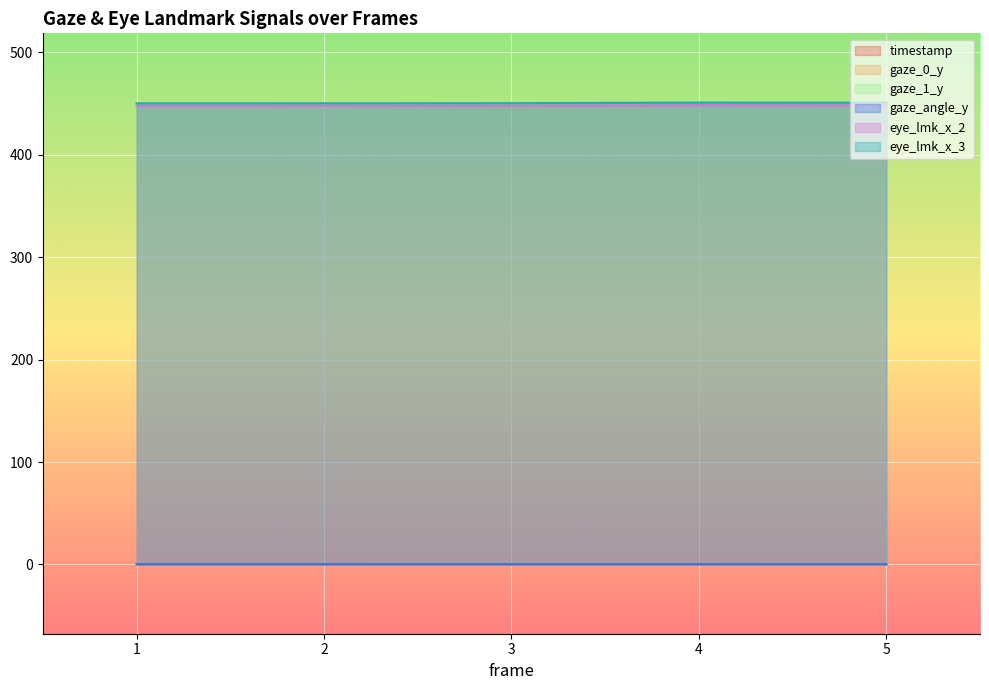

The value of gaze_angle_y at 2 is 0.1. True or false?

False